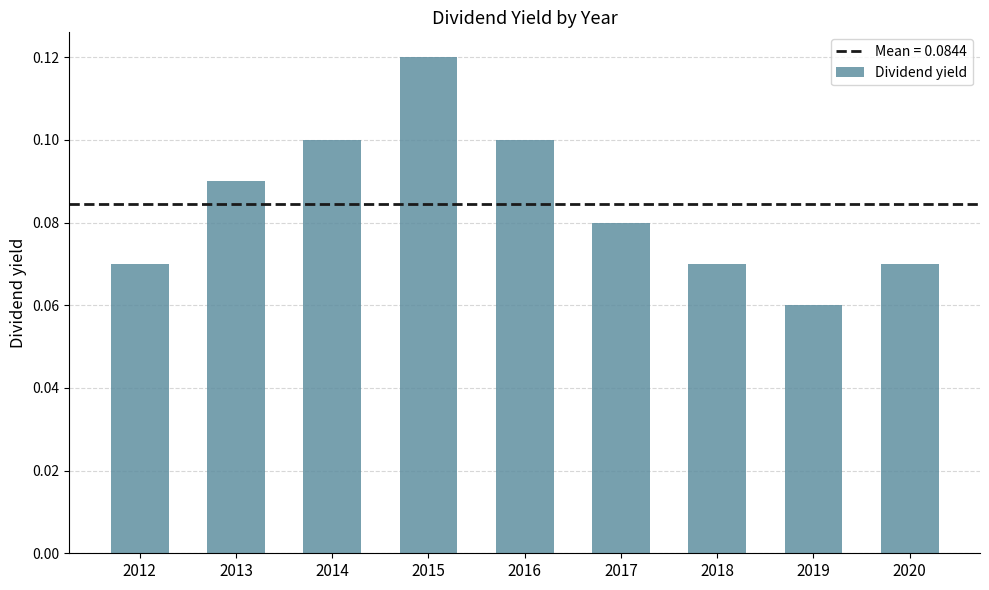

Is it true that the value at 2014 is 0.0?

False